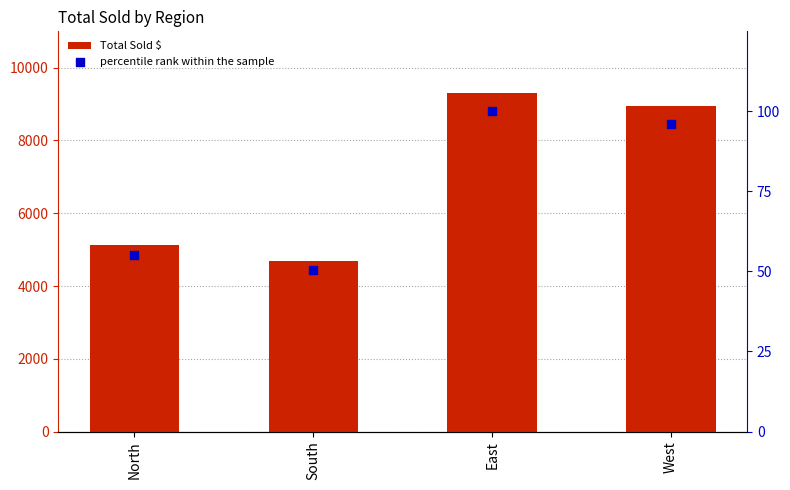

Which series contains the lowest Y value?

percentile rank within the sample